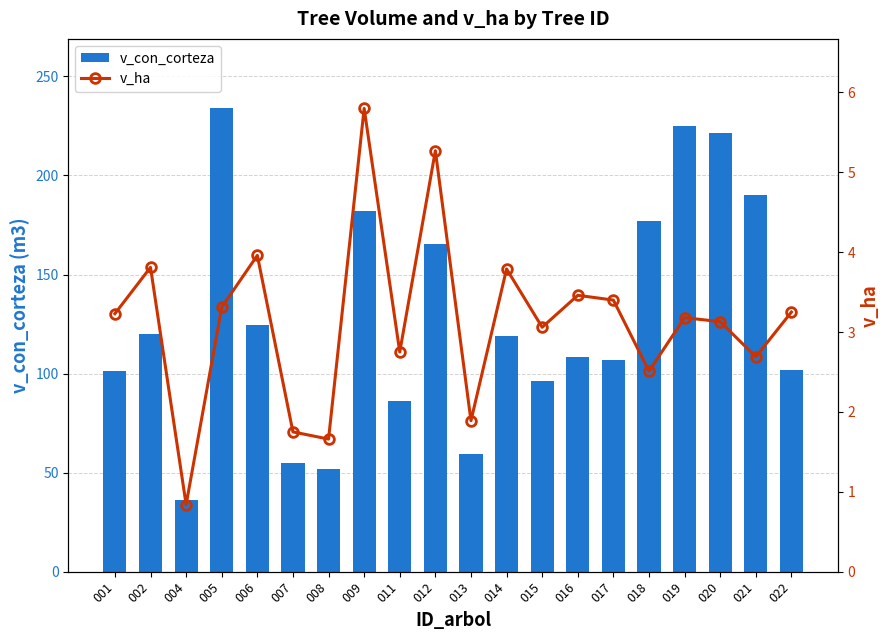

What is the difference between the maximum and minimum values in the v_ha series?

5.0